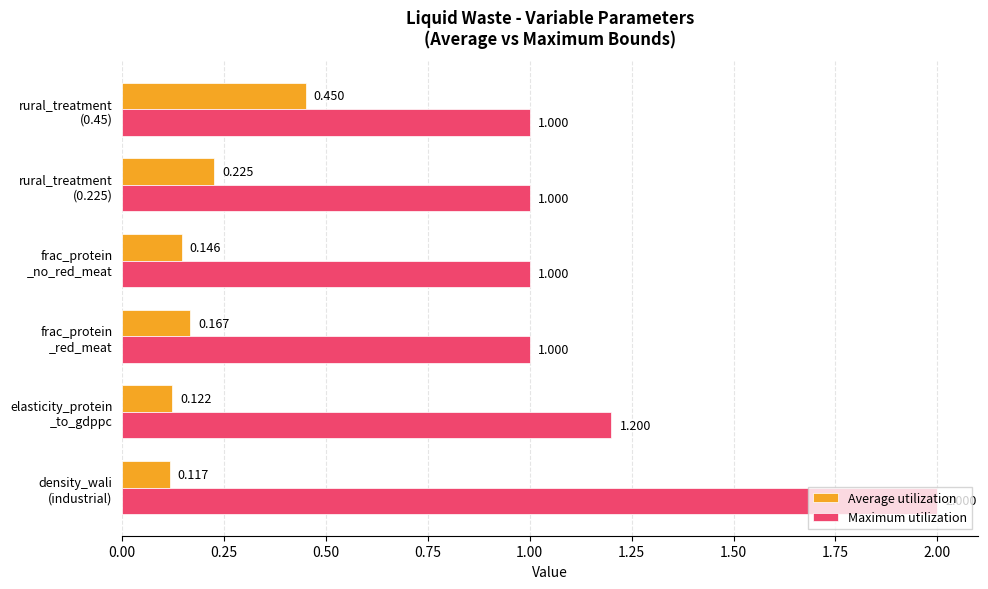

List the series in order of their overall mean, highest first.

Maximum utilization, Average utilization